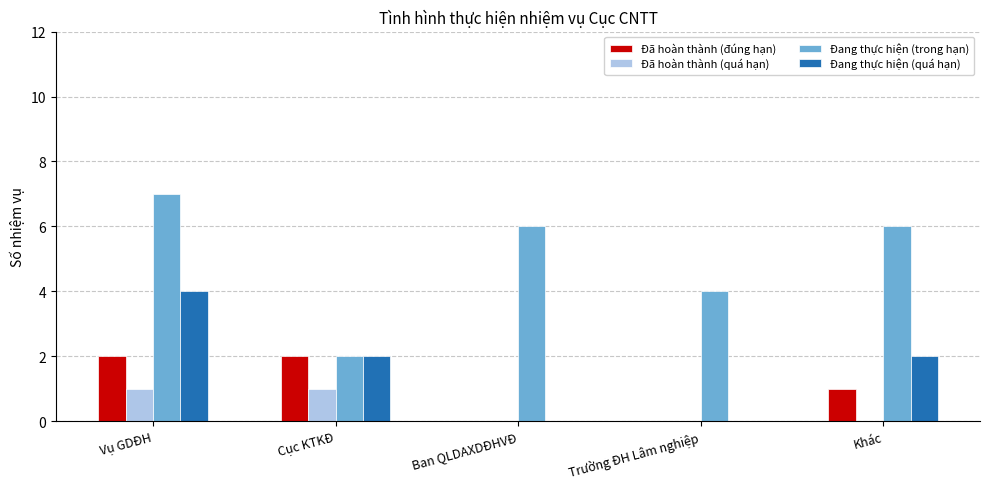

Count the Đang thực hiện (trong hạn) values in the range 4 to 6.

3